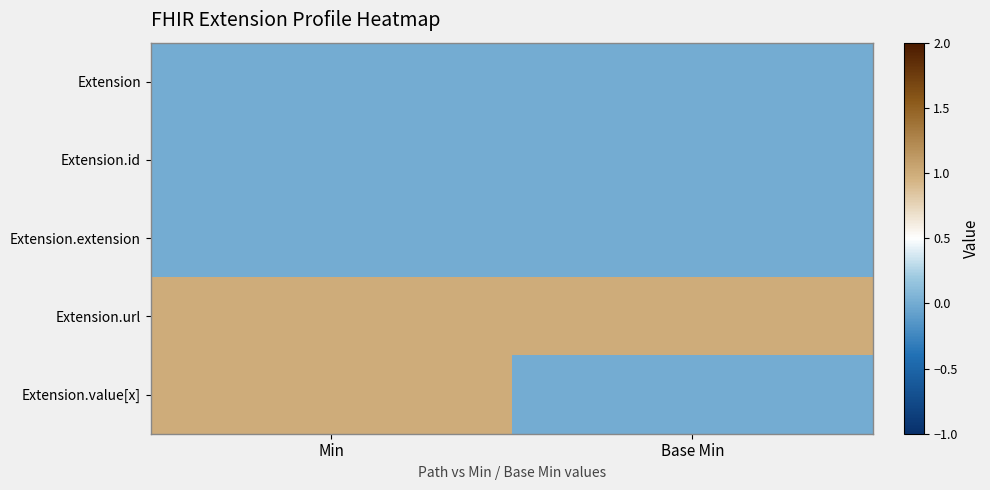

Which series has the largest total across all categories?

Extension.url